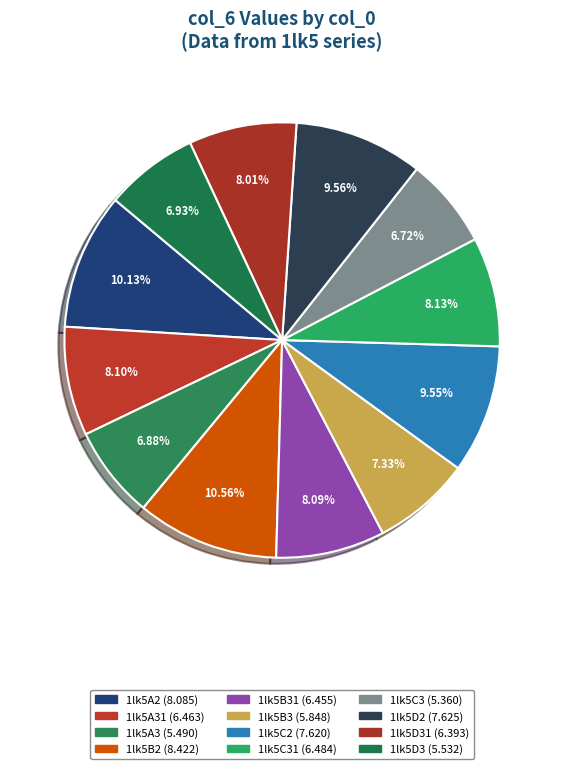

To the nearest percent, what is the difference between the largest and smallest slice percentages?

4%